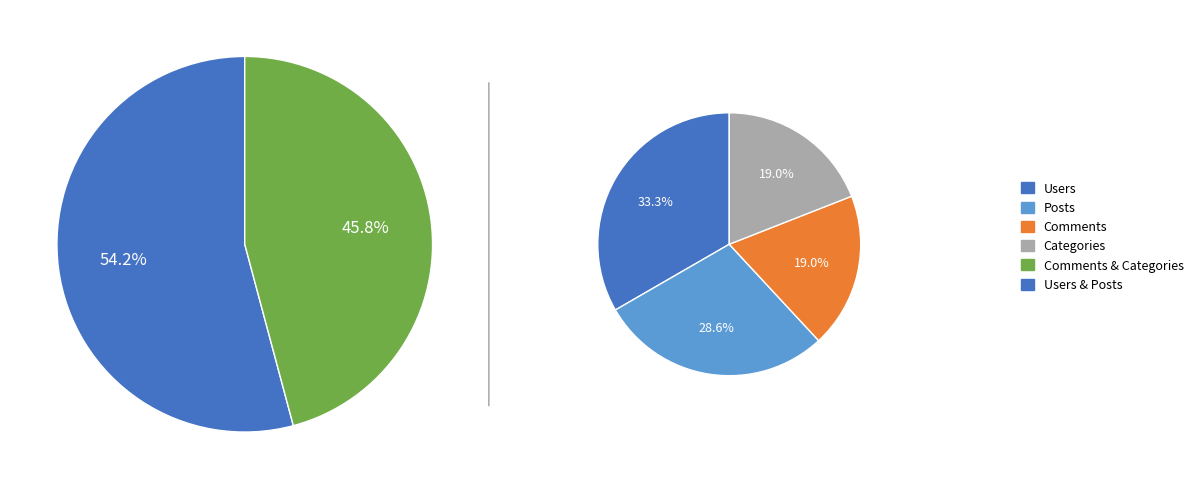

Combined, do Users and Posts account for over 50%?

Yes